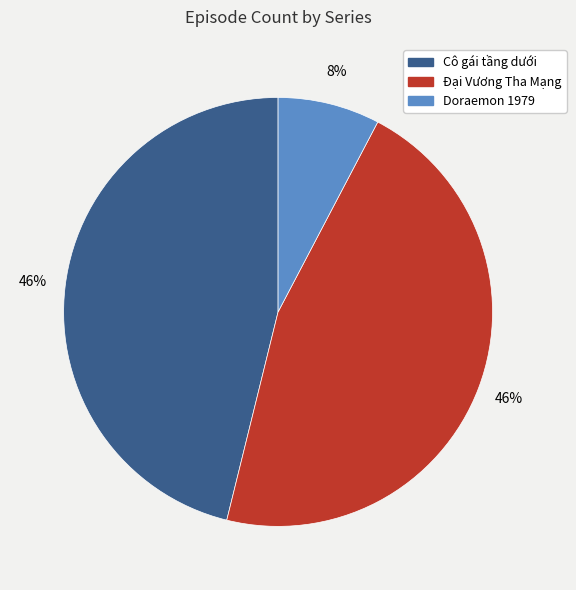

How many segments does this pie chart have?

3